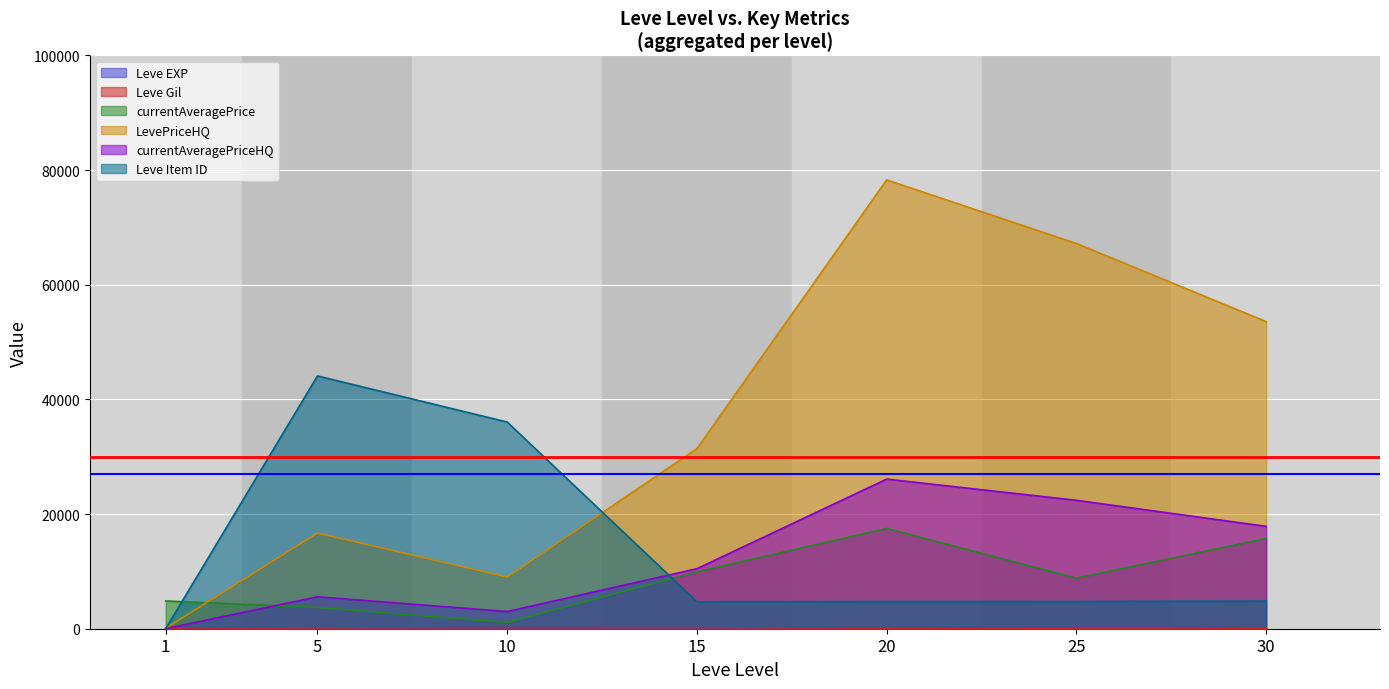

What is the greatest value displayed?

78300